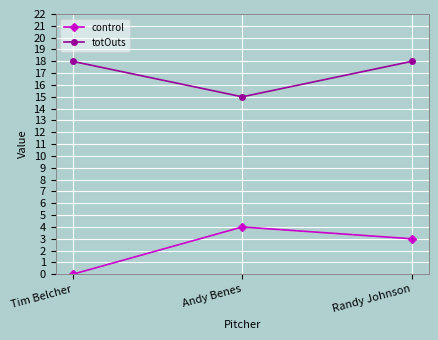

What is the average value of the totOuts series?

17